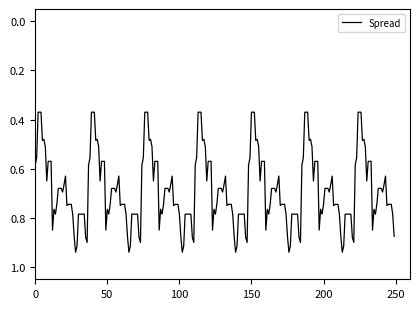

How many lines are shown in the chart?

1